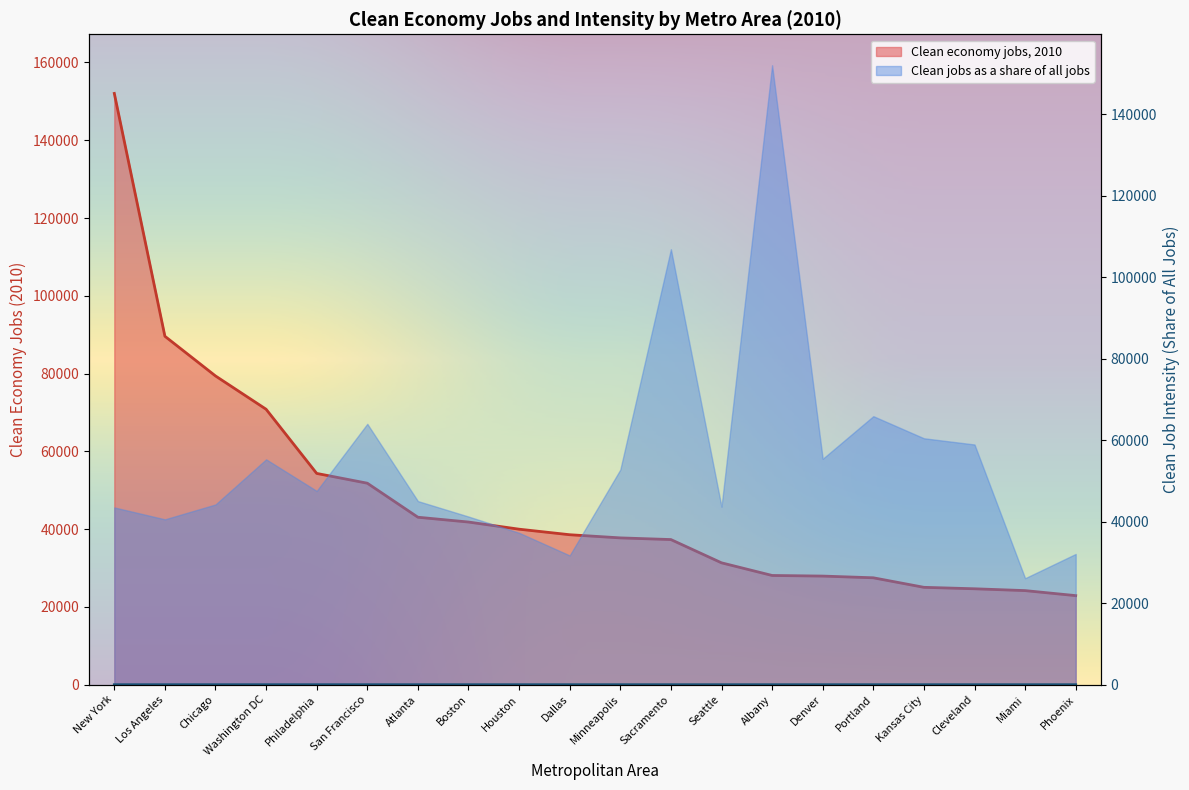

What is the difference between the highest and lowest values at San Francisco?

51811.0